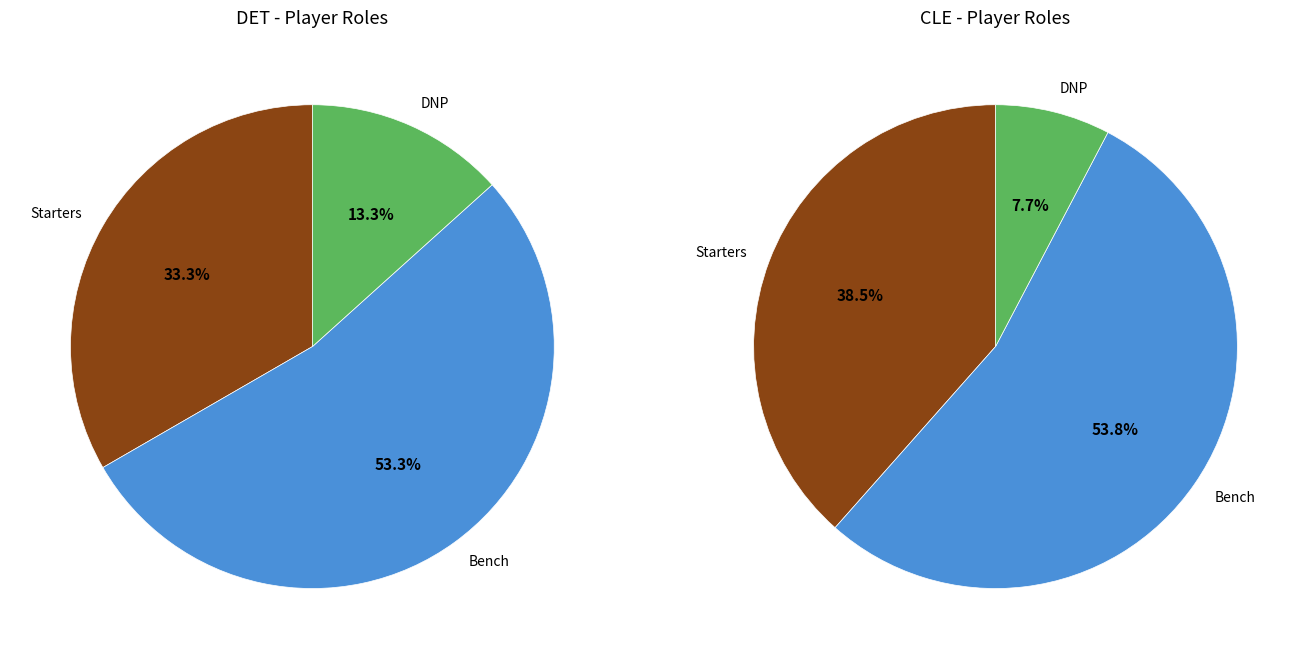

True or false: 10 accounts for 8% of the total.

True